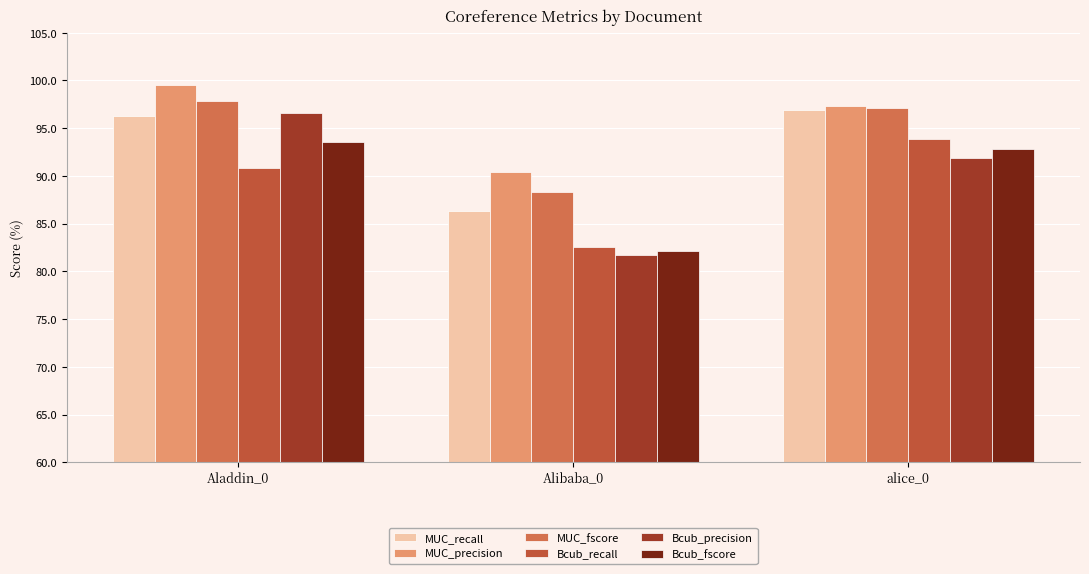

What is the value of the MUC_recall bar at the 3rd from the left?

96.9